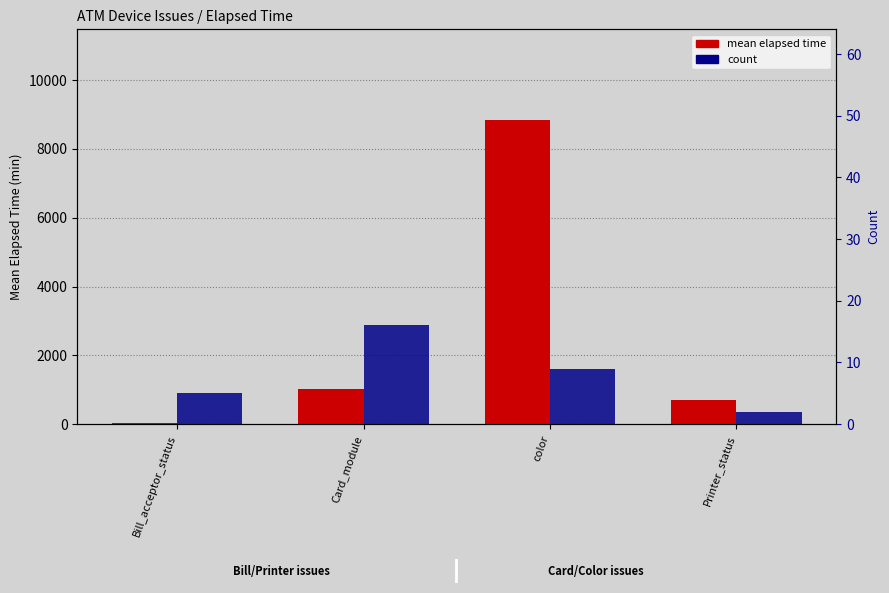

Rank the series by their average value, from highest to lowest.

mean elapsed time, count